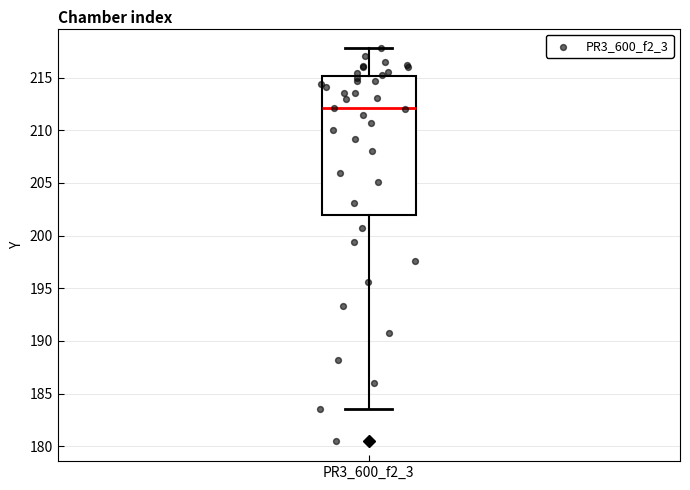

Where is the lower edge of the box for PR3_600_f2_3 on the y-axis? The values are not printed on the chart, so give them approximately, as read against the axis.

202.0